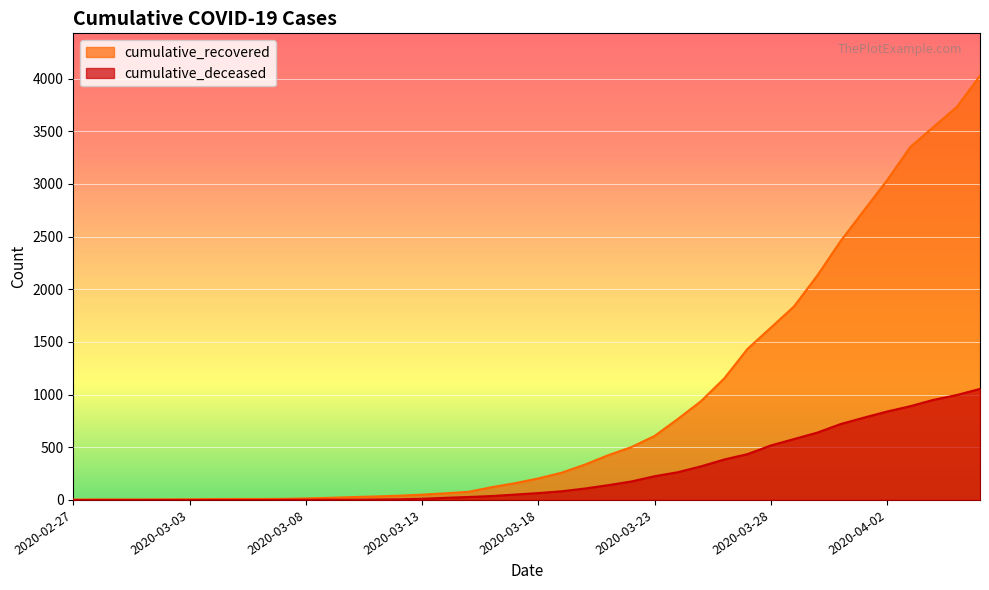

How many lines are shown in the chart?

2